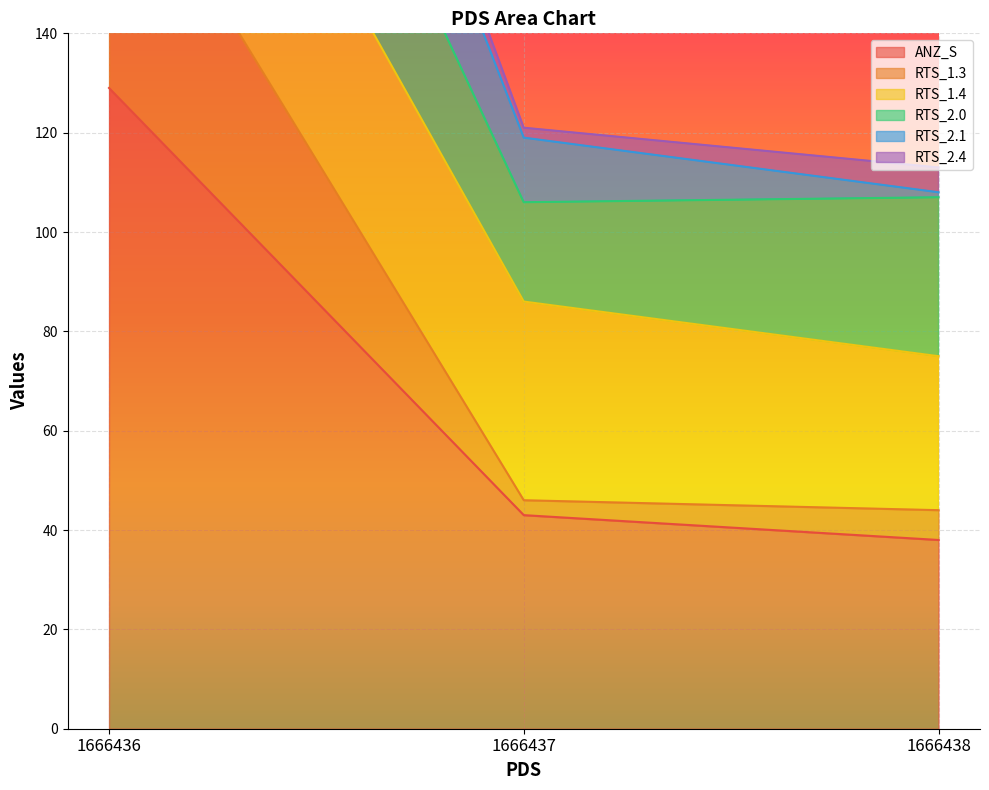

Does the chart display data point markers on the line(s)?

No